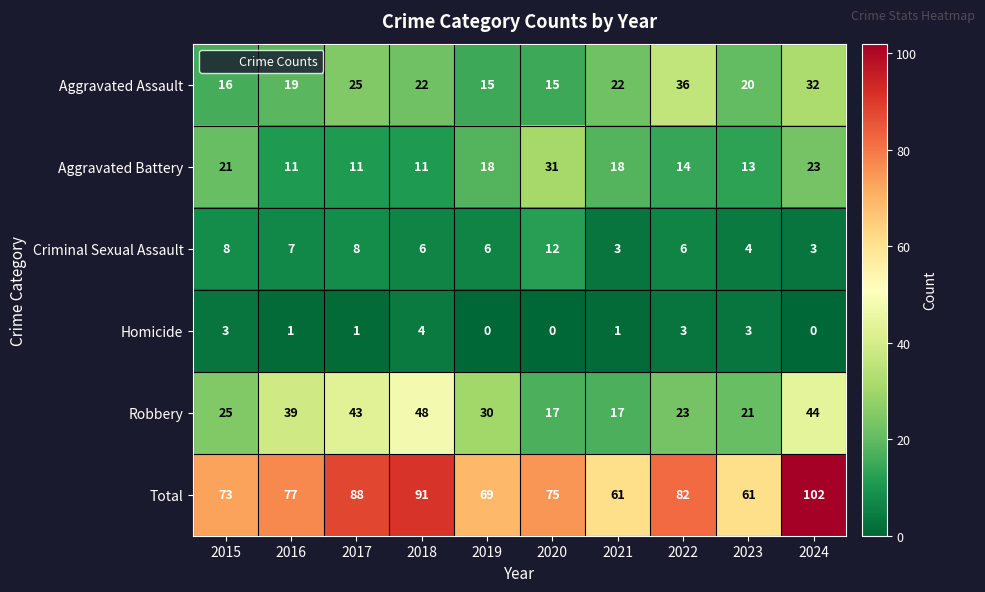

How many categories are shown in the chart?

10